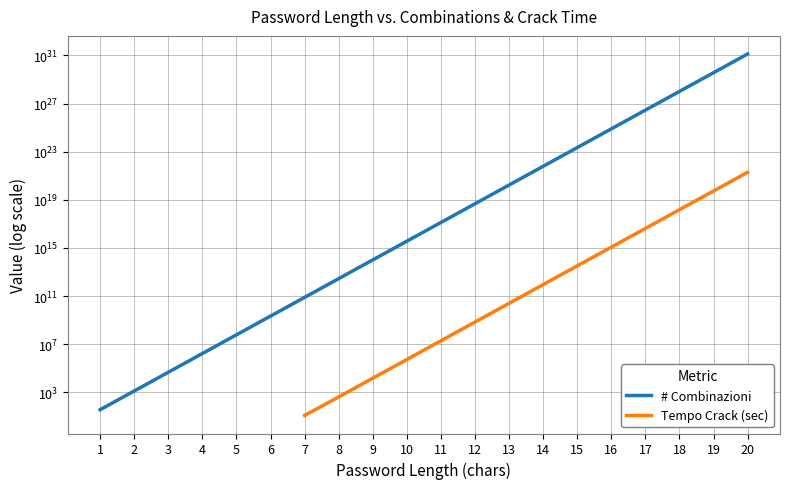

Is the value of Tempo Crack (sec) at 13 greater than the value of # Combinazioni at 1?

Yes